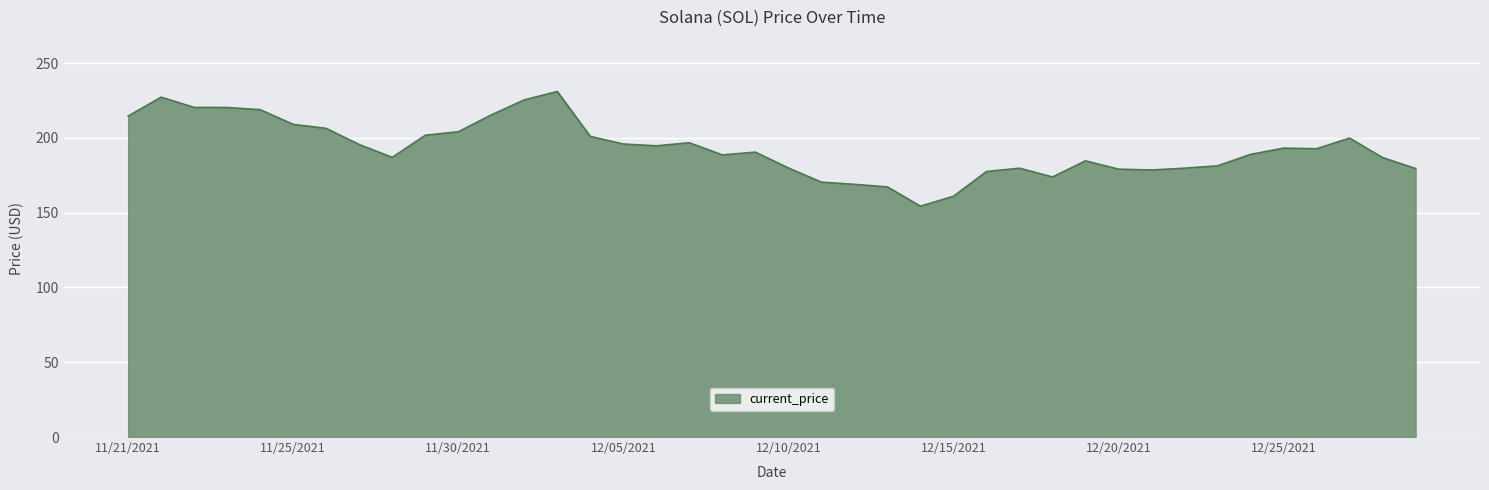

What is the maximum value shown in the chart?

231.0